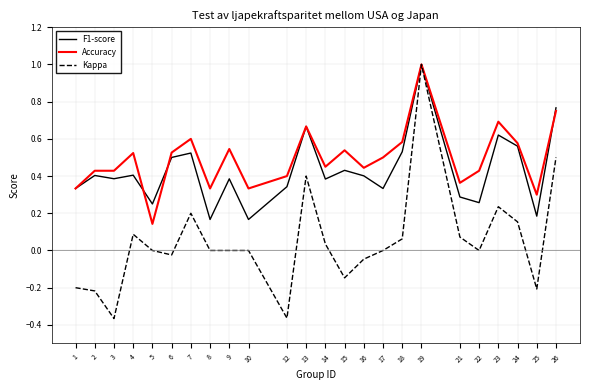

Which series has the widest spread of values?

Kappa